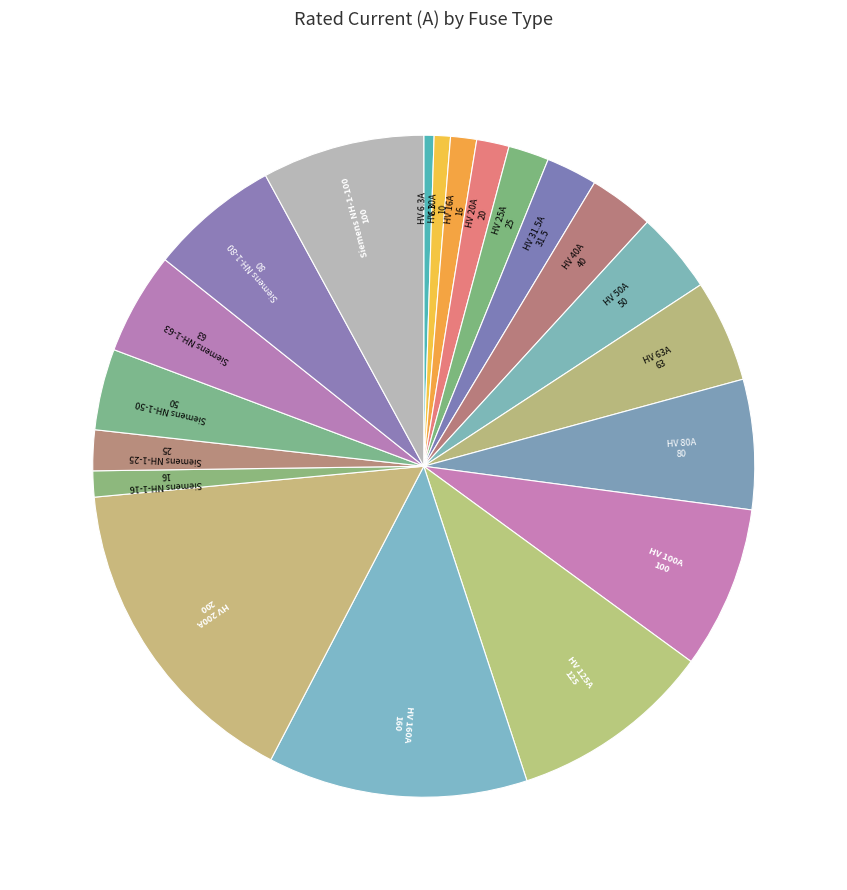

Rank the categories by value from highest to lowest.

HV 200A, HV 160A, HV 125A, HV 100A, Siemens NH-1-100, HV 80A, Siemens NH-1-80, HV 63A, Siemens NH-1-63, HV 50A, Siemens NH-1-50, HV 40A, HV 31.5A, HV 25A, Siemens NH-1-25, HV 20A, HV 16A, Siemens NH-1-16, HV 10A, HV 6.3A